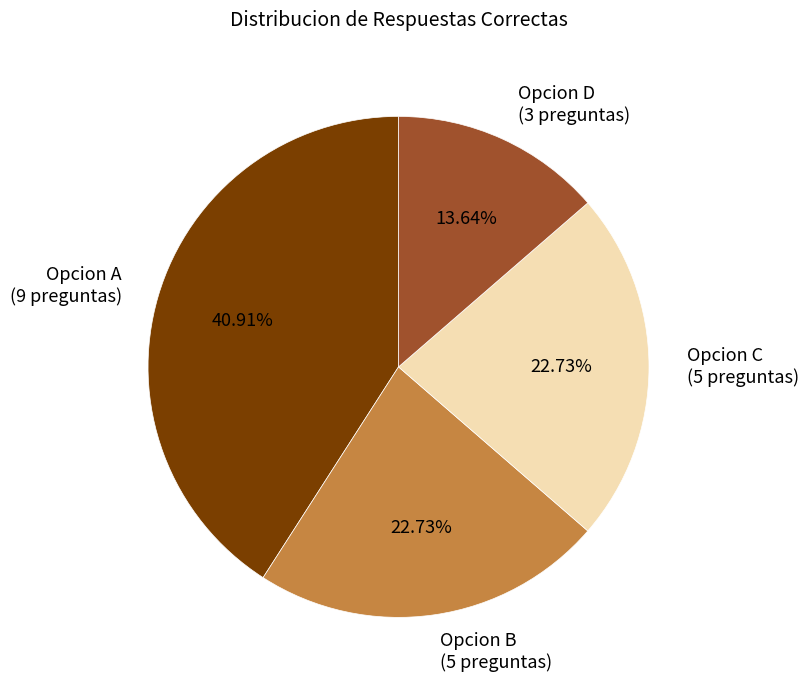

Is there any slice that represents more than half of the pie?

No